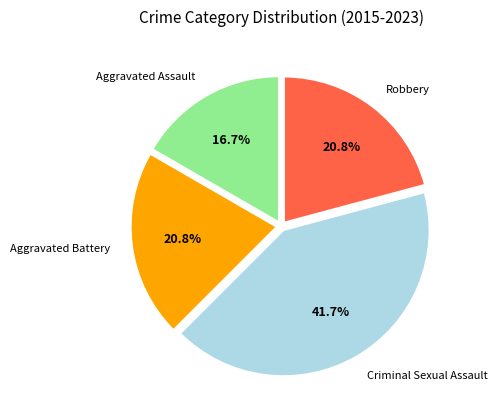

Combined, do Robbery and Criminal Sexual Assault account for over 50%?

Yes